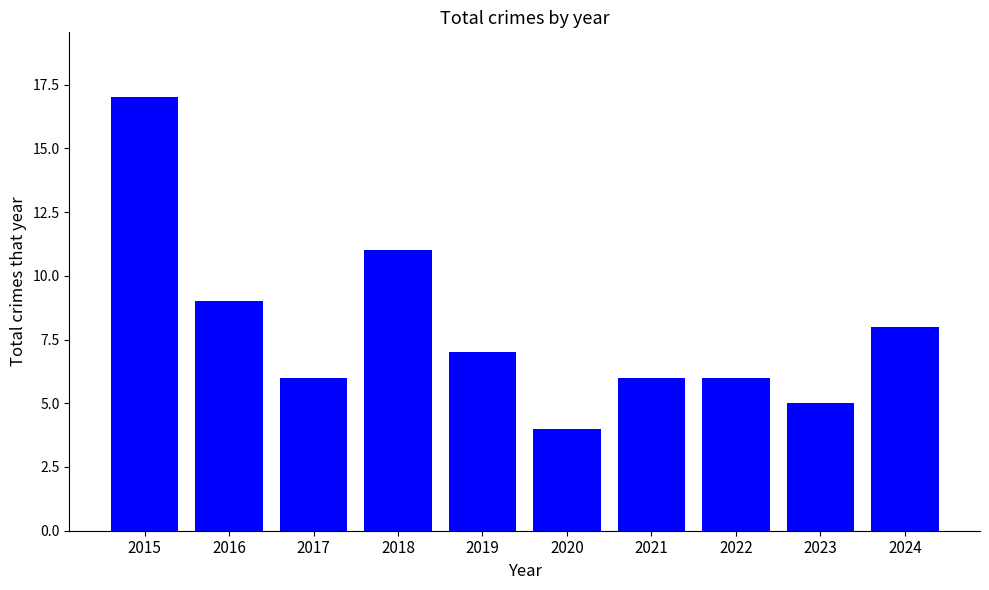

The chart shows a value of 3 at 2024. True or false?

False